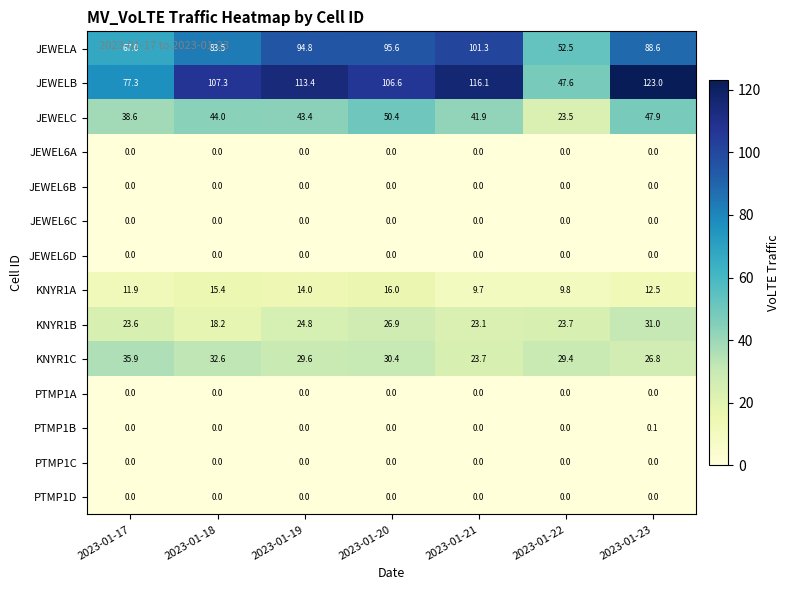

Which series has the largest total across all categories?

JEWELB